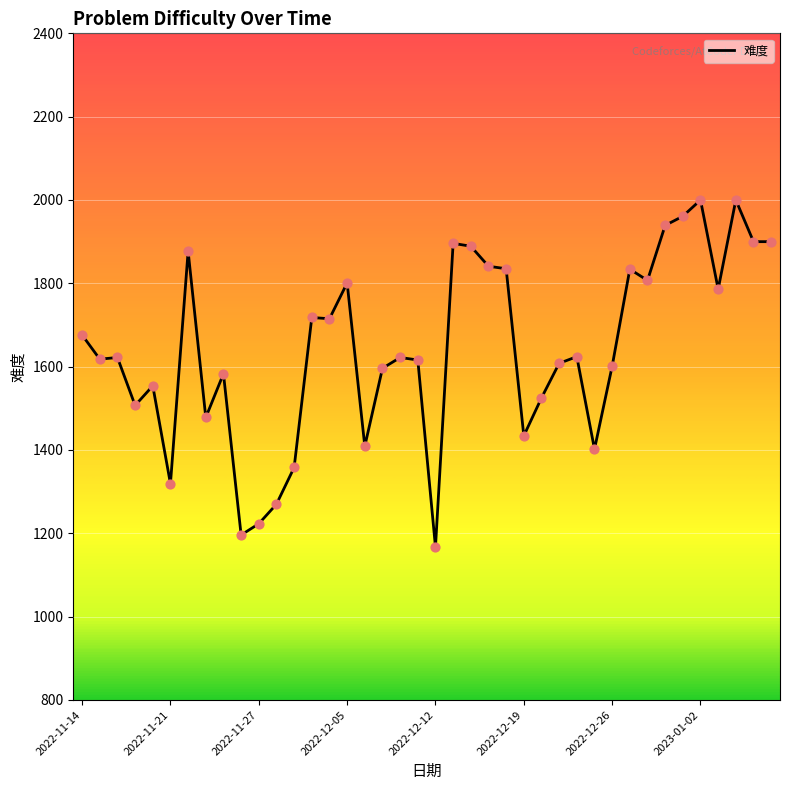

What is the minimum value shown in the chart?

1167